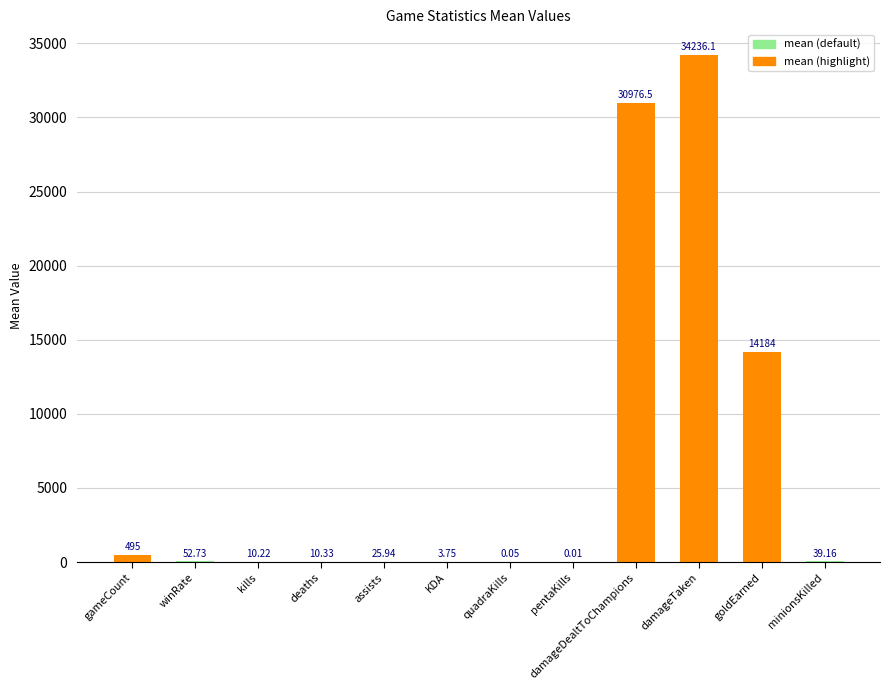

What is the change in value from deaths to damageDealtToChampions?

+30966.1